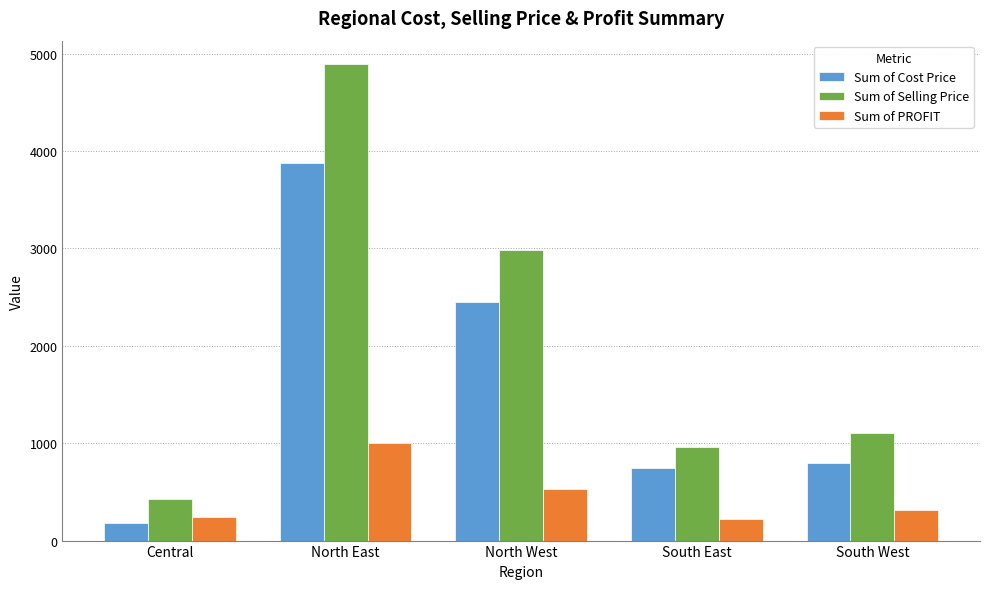

Which series has the widest spread of values?

Sum of Selling Price